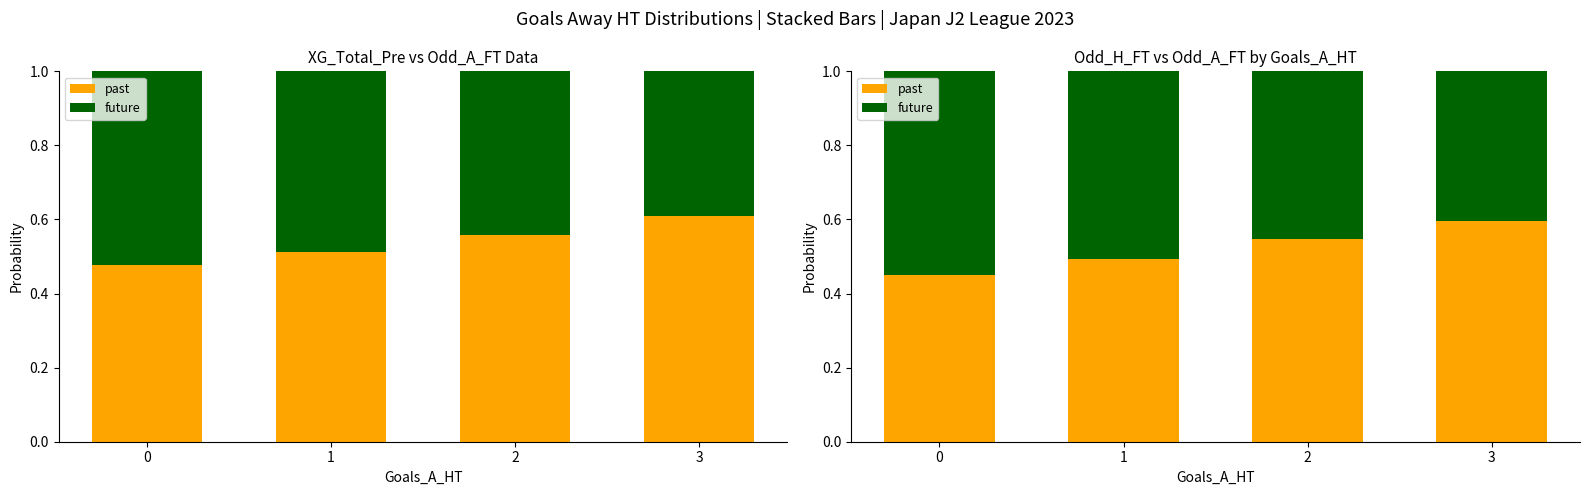

True or false: past has a value of 0.1 at 1.

False